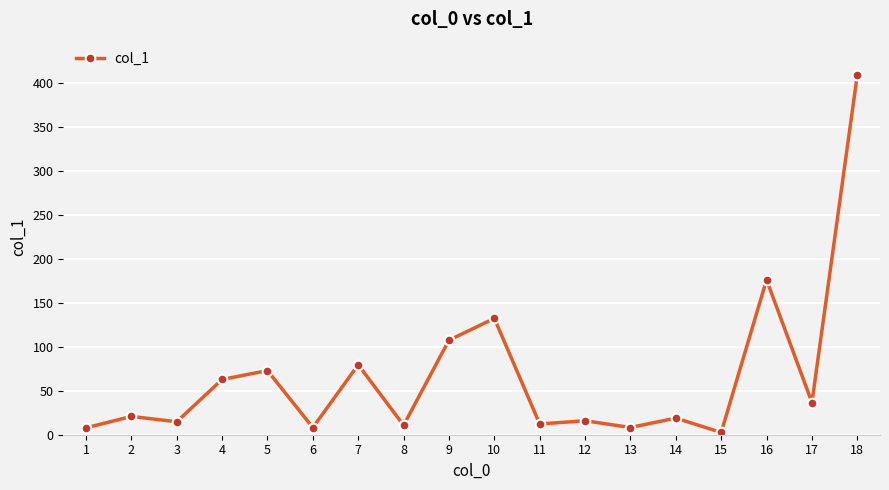

Which label corresponds to the largest value in the chart?

18